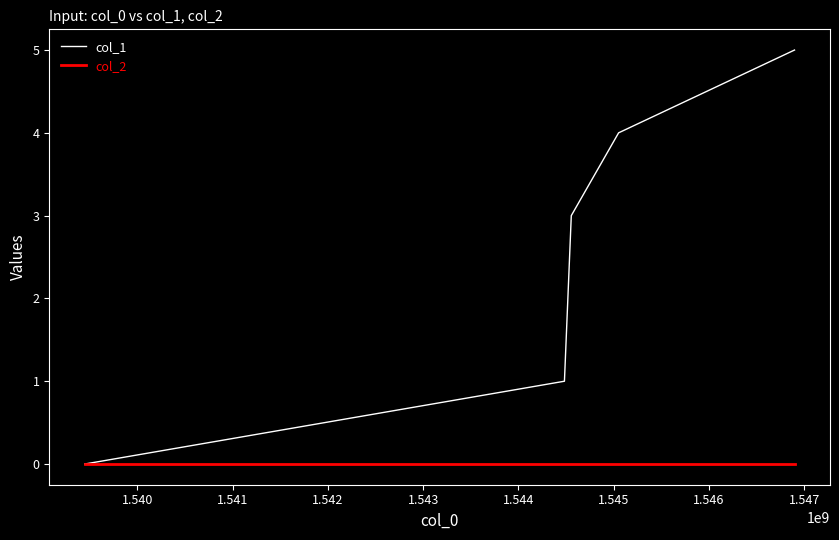

Which series has the largest total across all categories?

col_1